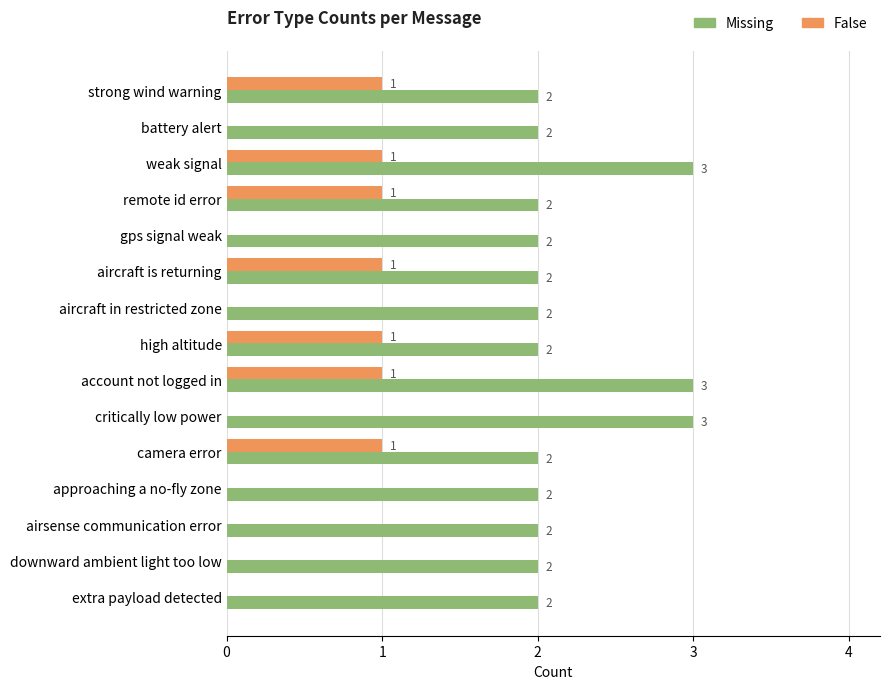

What is the sum of all False values?

7